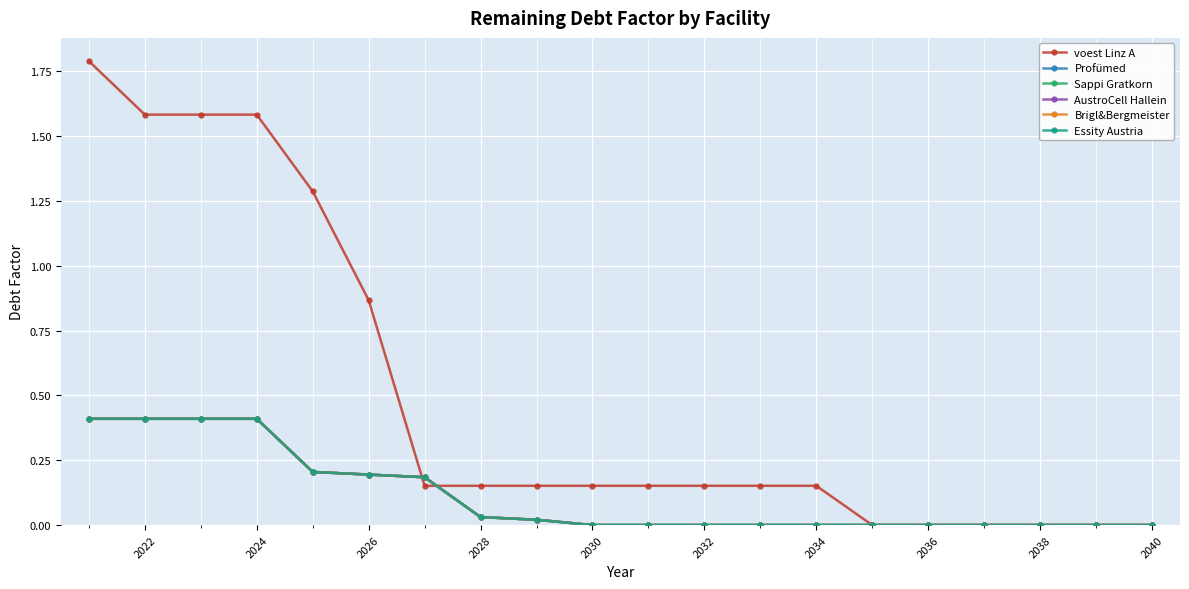

Which series has the largest range (max minus min)?

voest Linz A